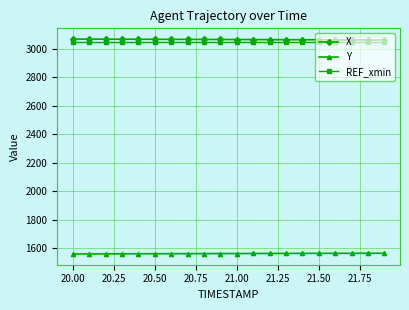

At how many categories does at least one series exceed 2463?

20